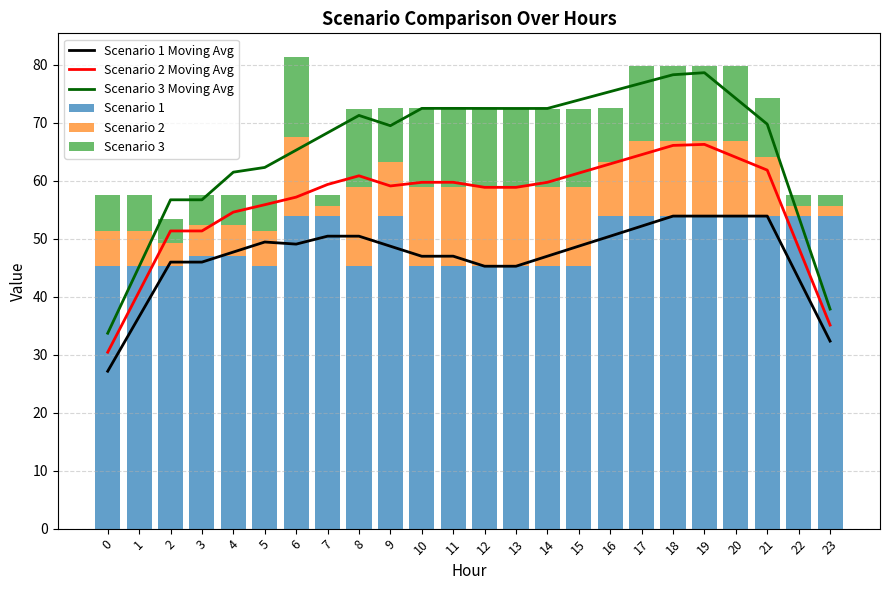

At how many categories does at least one series exceed 5?

24